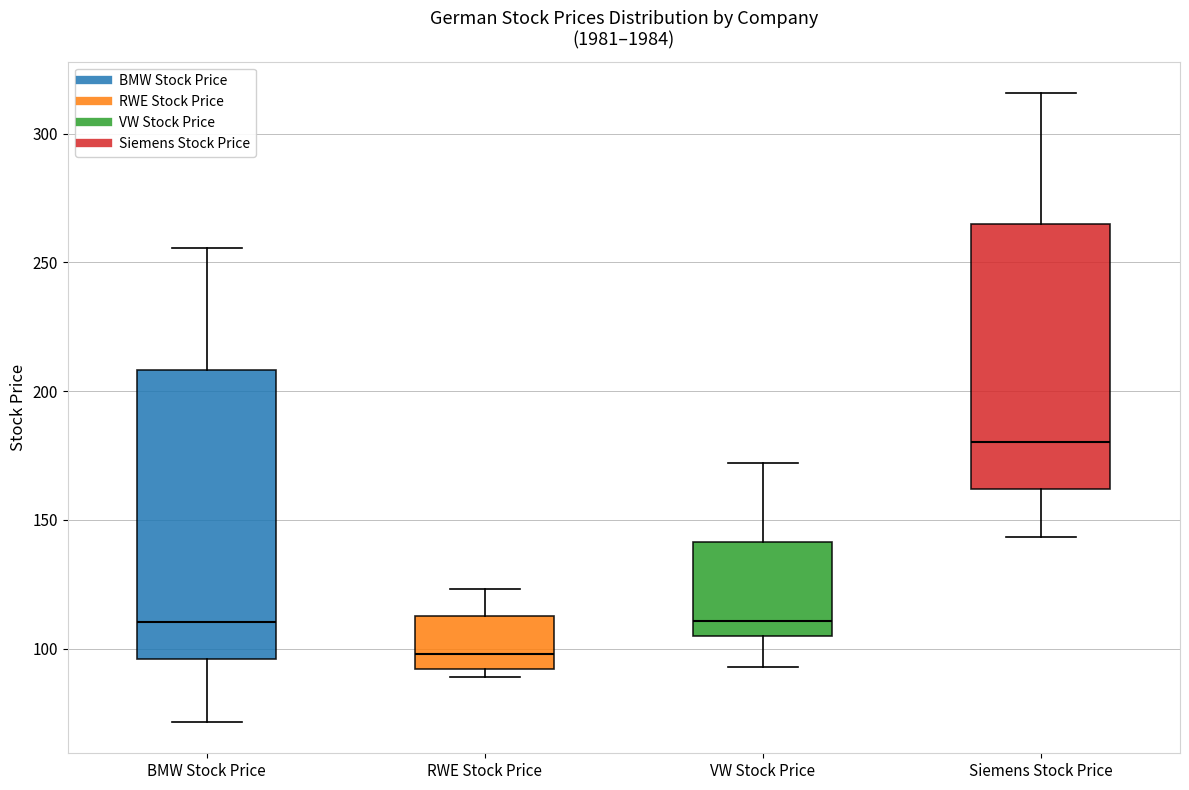

Reading left to right, transcribe this box plot: for each box, give where its median line is, the range the box spans, and where its two whiskers end, as read against the y-axis. The values are not printed on the chart, so give them approximately, as read against the axis.

BMW Stock Price: median 110, box 95 to 210, whiskers 70 to 255
RWE Stock Price: median 100, box 90 to 115, whiskers 90 (just below the box's lower edge) to 125
VW Stock Price: median 110, box 105 to 140, whiskers 95 to 170
Siemens Stock Price: median 180, box 160 to 265, whiskers 145 to 315